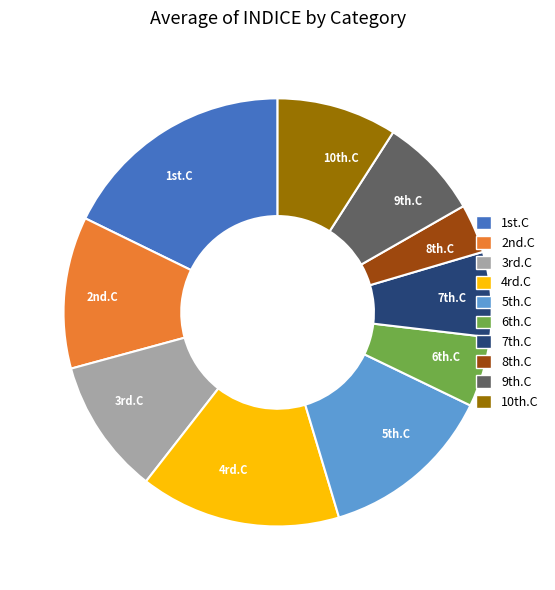

Which slice is the smallest?

8th.C